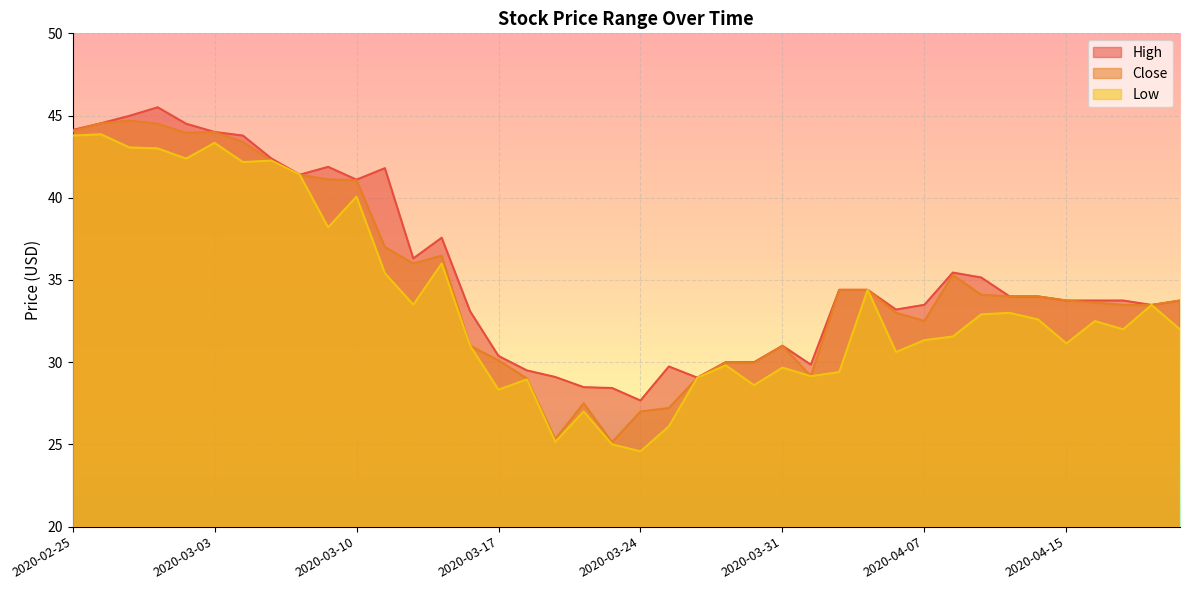

At how many categories does at least one series exceed 30?

30